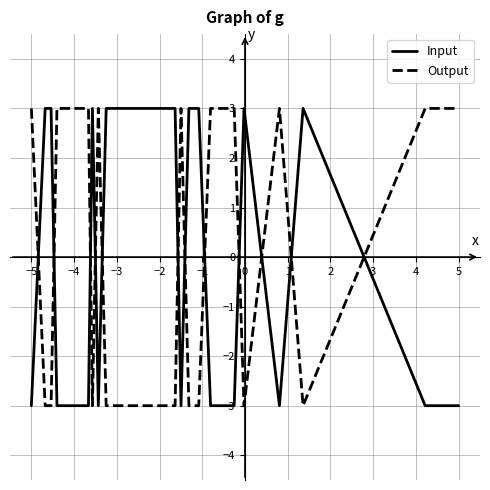

What is the lowest value of the Input series?

-3